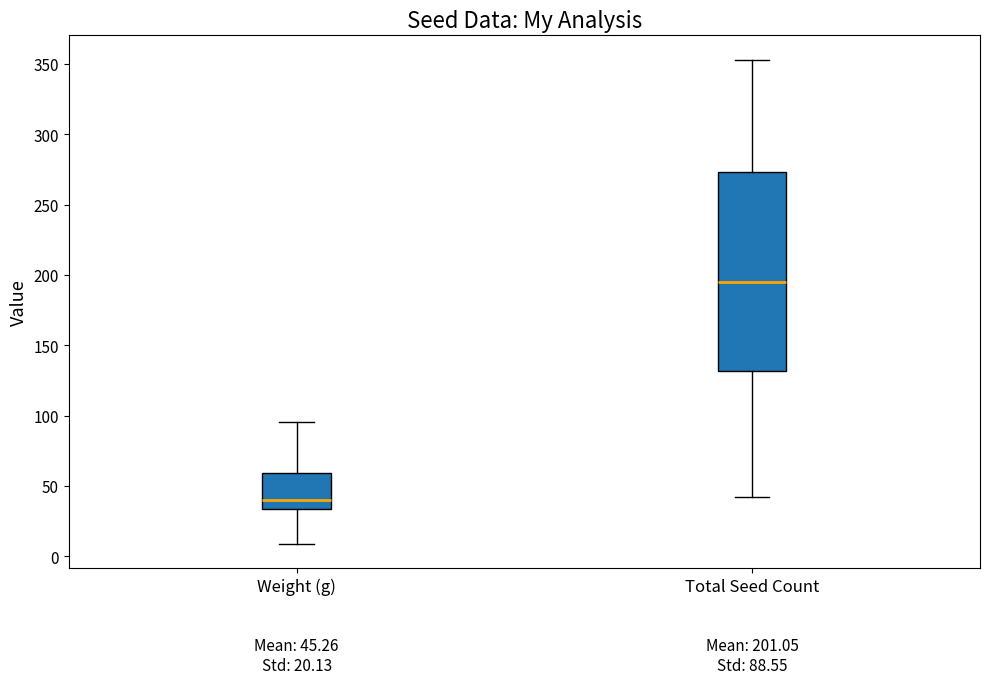

Which box has the lowest median line?

Weight (g)